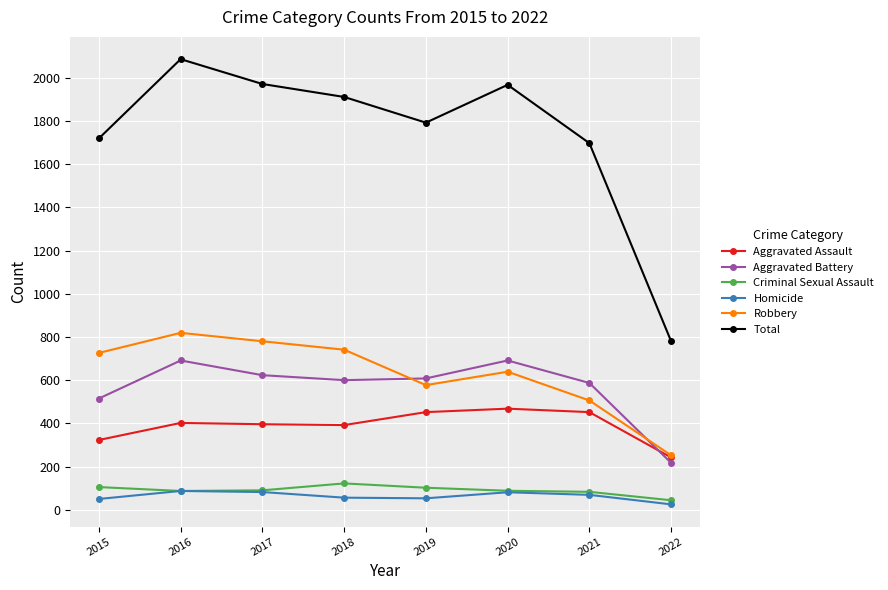

How many data points does each series have?

8